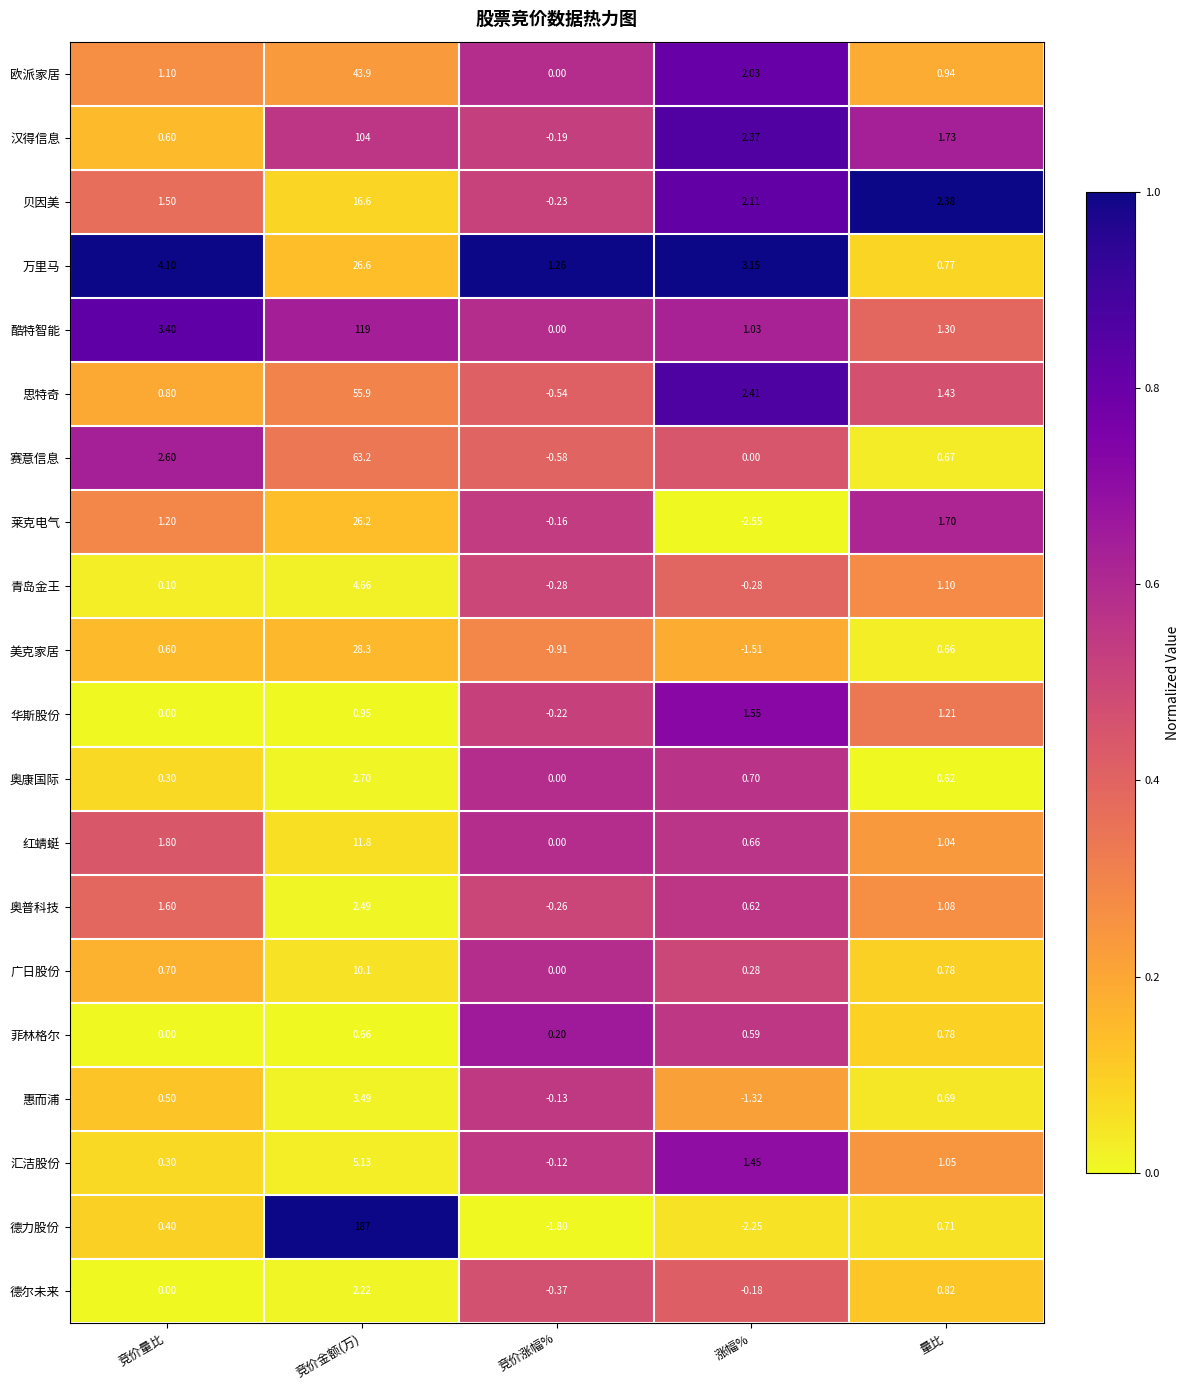

Rank the categories by 美克家居 value from lowest to highest.

涨幅%, 竞价涨幅%, 竞价量比, 量比, 竞价金额(万)